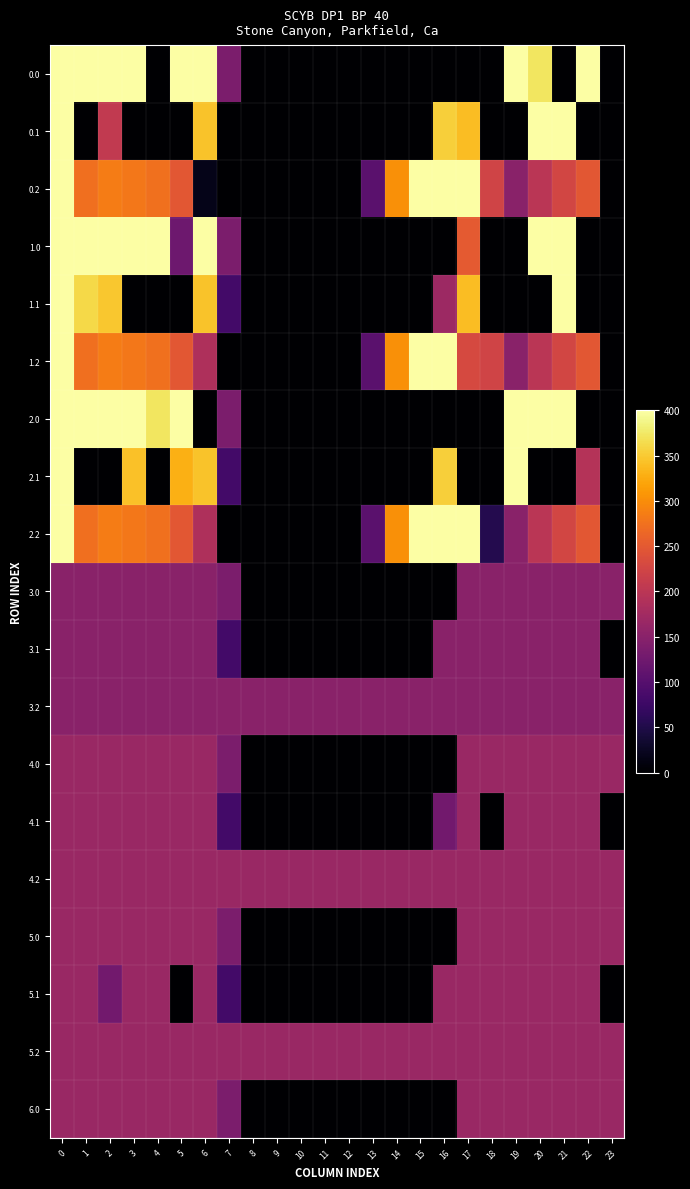

What is the greatest value displayed?

400.0